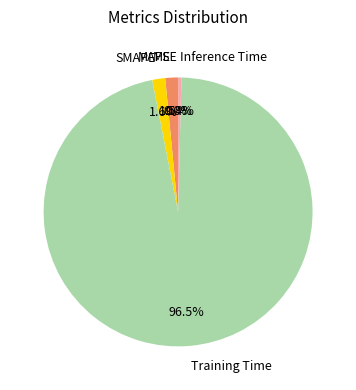

What percentage is NOT represented by Inference Time?

99.6%